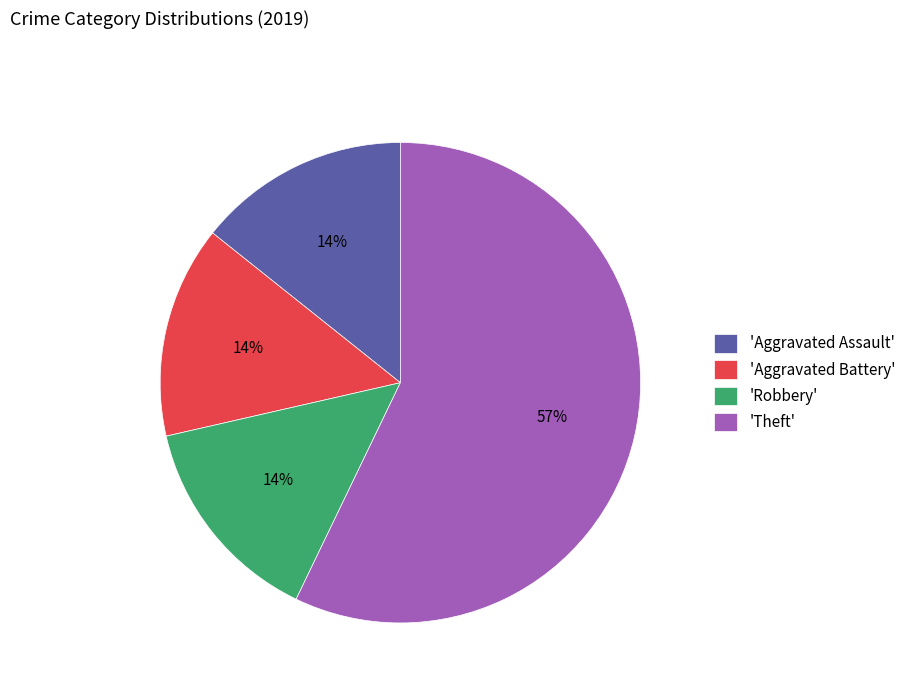

Which category has the biggest portion of the pie?

'Theft'